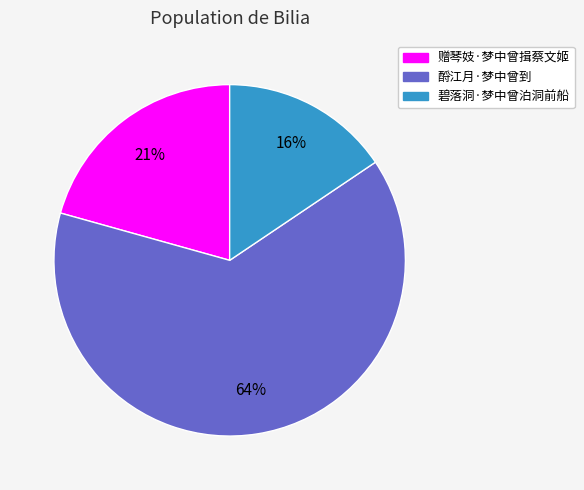

Is the sum of 赠琴妓·梦中曾揖蔡文姬 and 碧落洞·梦中曾泊洞前船 greater than half?

No